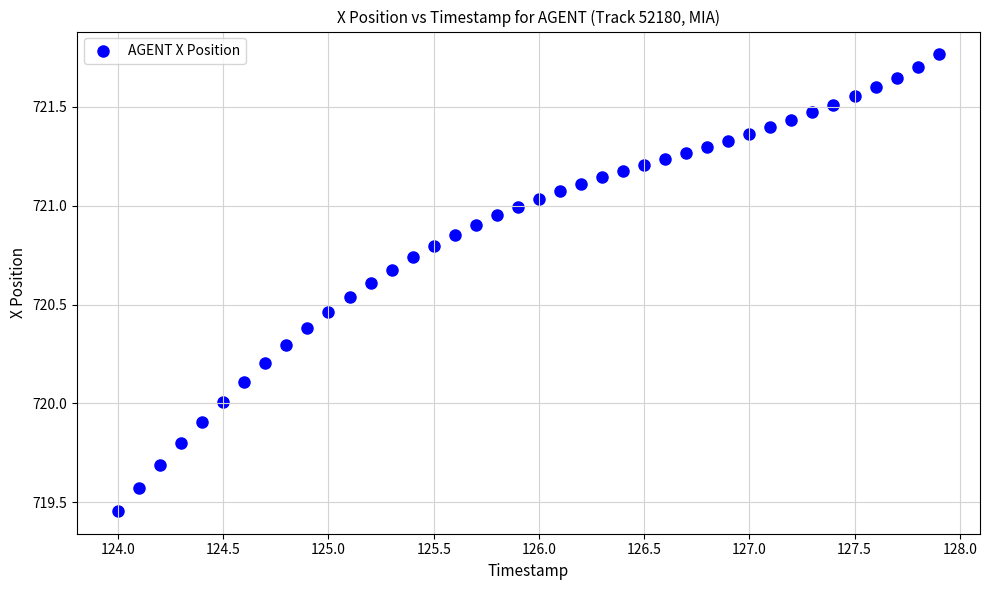

What is the range of Y values (max minus min)?

2.3